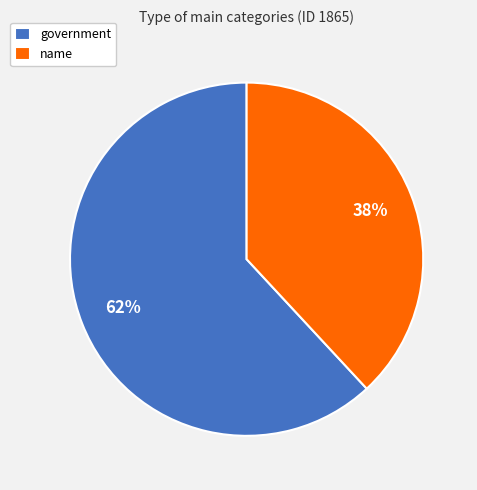

To the nearest percent, what is the average slice percentage?

50%